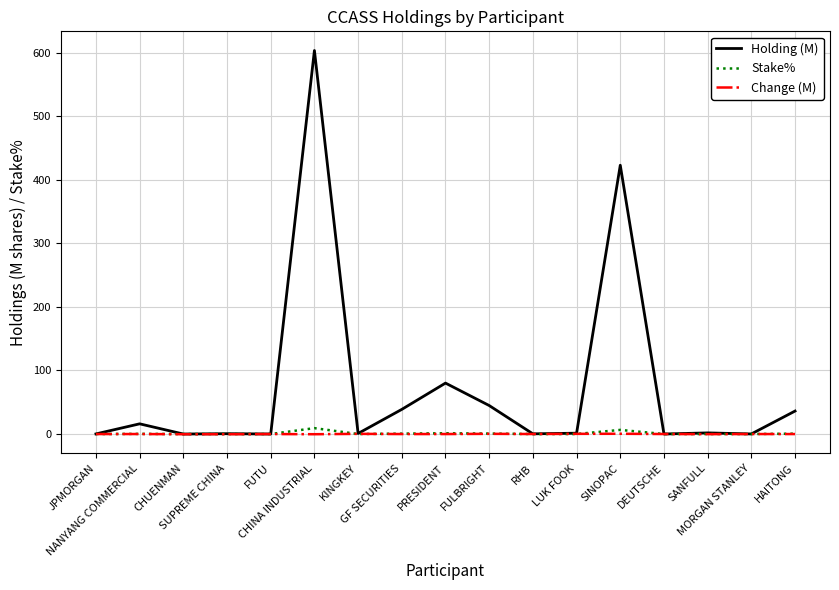

What is the greatest value displayed?

603.6